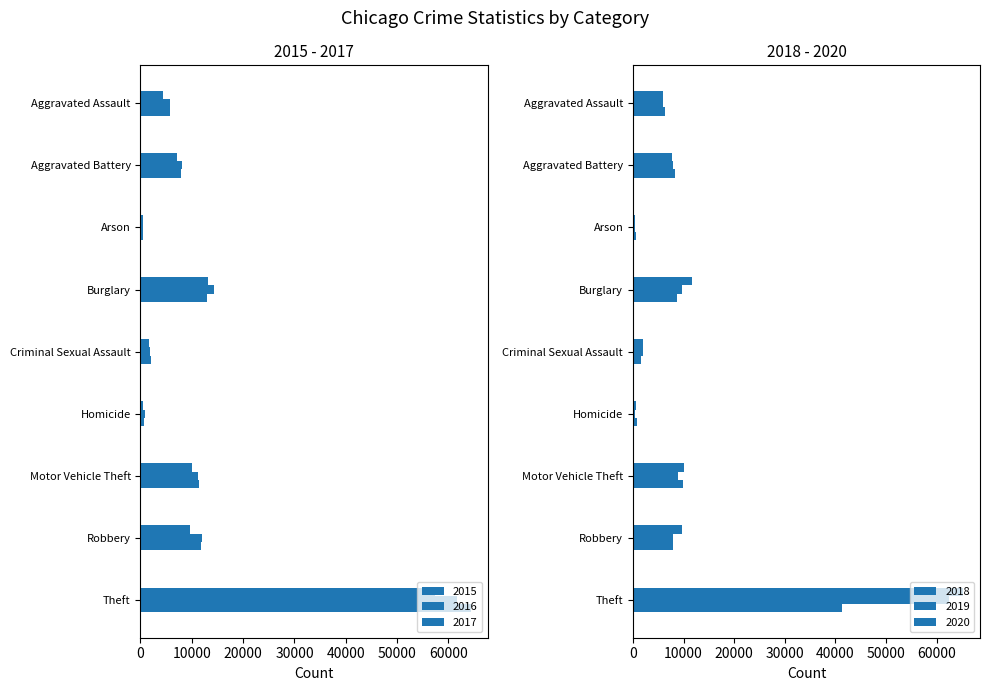

At which label does 2019 reach its minimum?

Arson